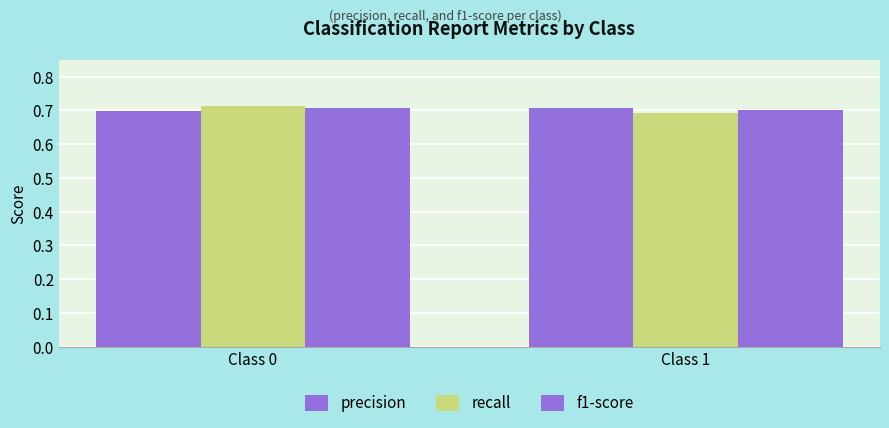

What is the highest value of the recall series?

0.7